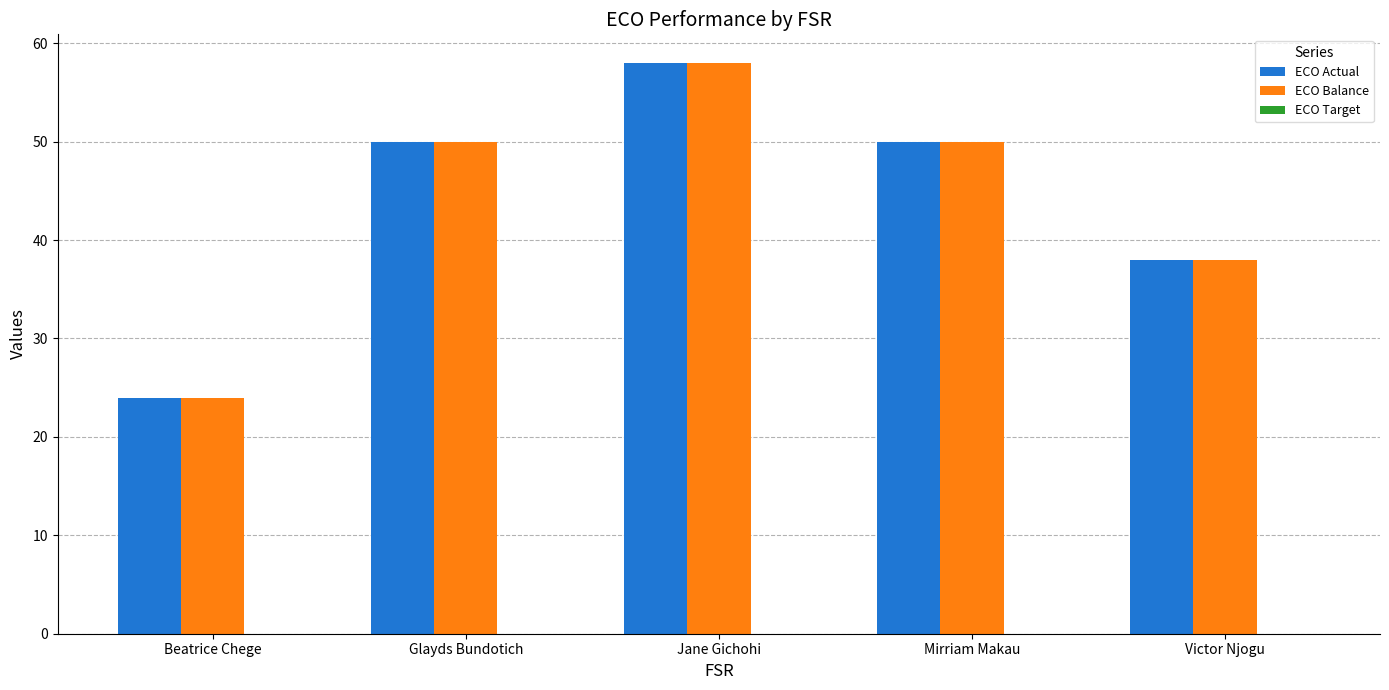

What is the value of the ECO Actual bar at the 4th from the left?

50